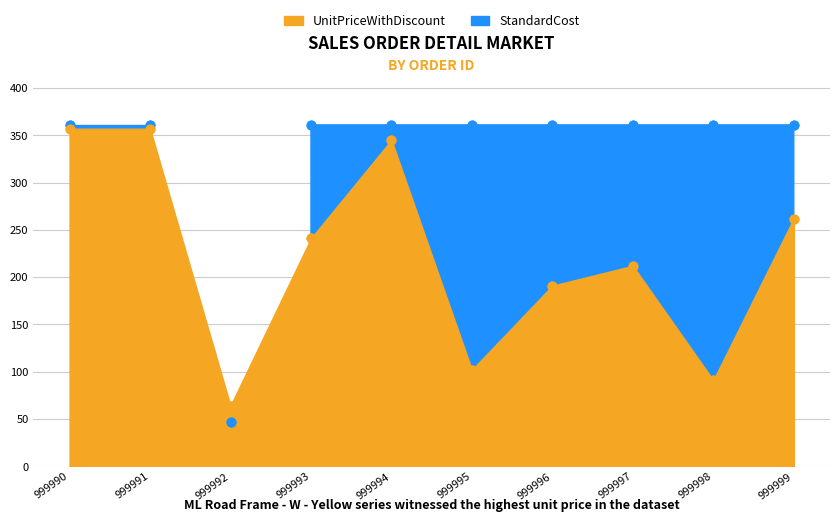

Approximately how many times larger is the value at 999992 compared to 999990?

0.1